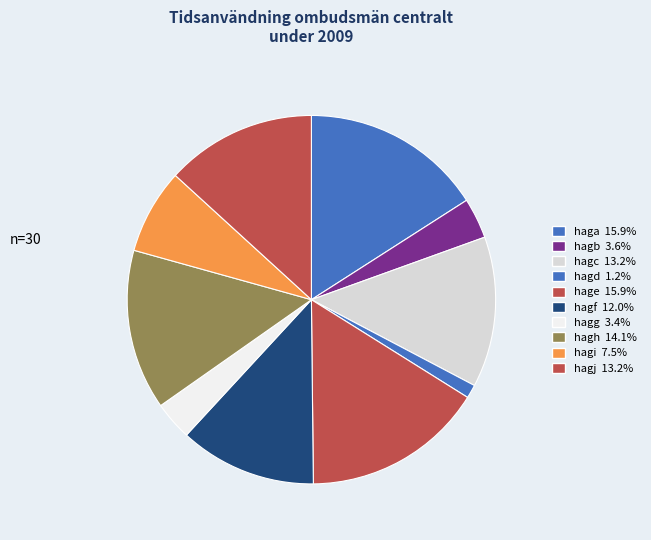

Is it true that hage is 4% of the pie?

False